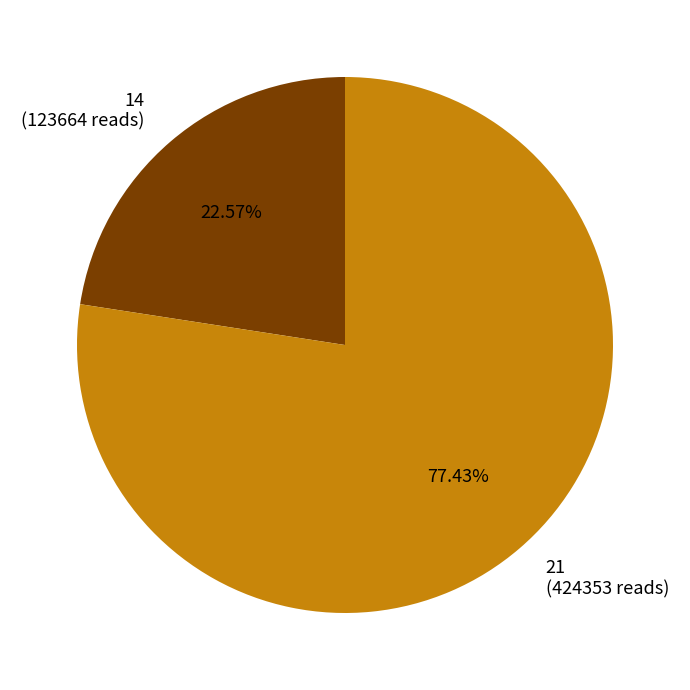

How many segments does this pie chart have?

2